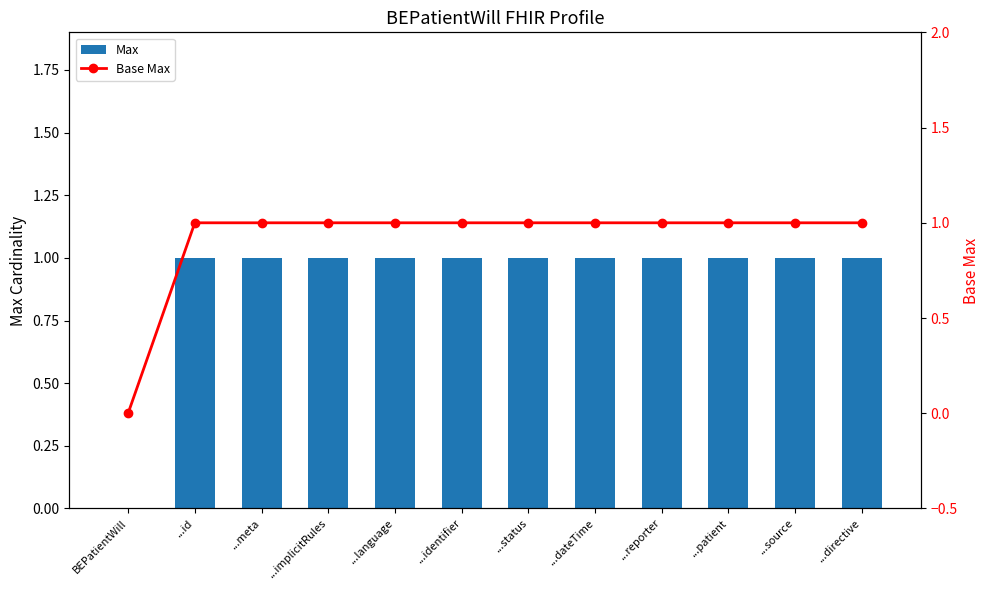

Between BEPatientWill and ...directive, which series saw the biggest shift?

Max